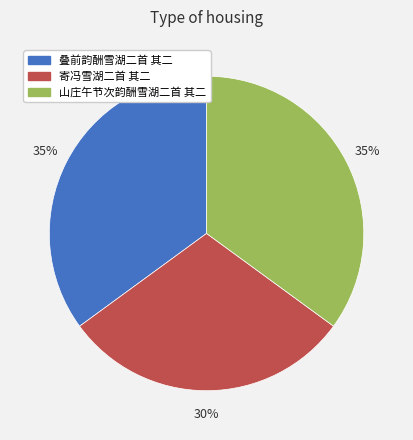

The 寄冯雪湖二首 其二 slice represents 43% of the pie. True or false?

False